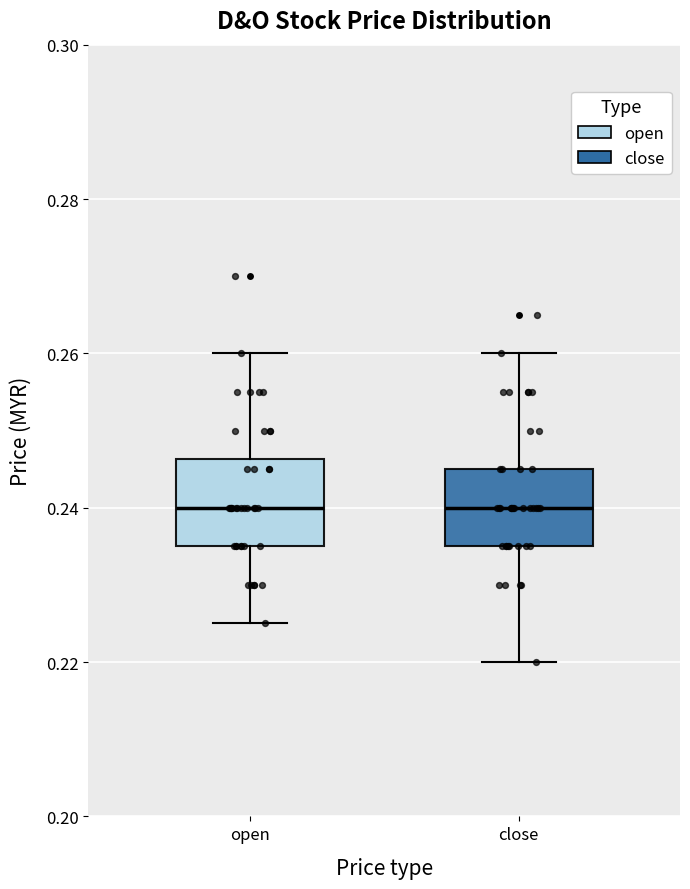

Reading left to right, read every box against the y-axis: the position of its median line, the range the box covers, and the ends of its whiskers. The values are not printed on the chart, so give them approximately, as read against the axis.

open: median 0.240, box 0.236 to 0.246, whiskers 0.226 to 0.260
close: median 0.240, box 0.236 to 0.246, whiskers 0.220 to 0.260